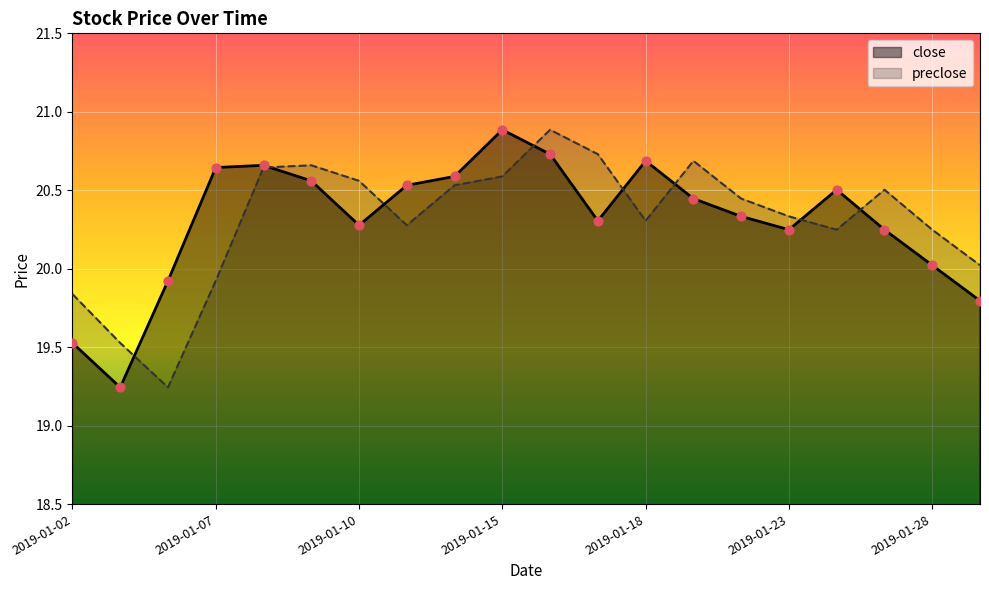

Which series reaches the maximum Y coordinate?

close